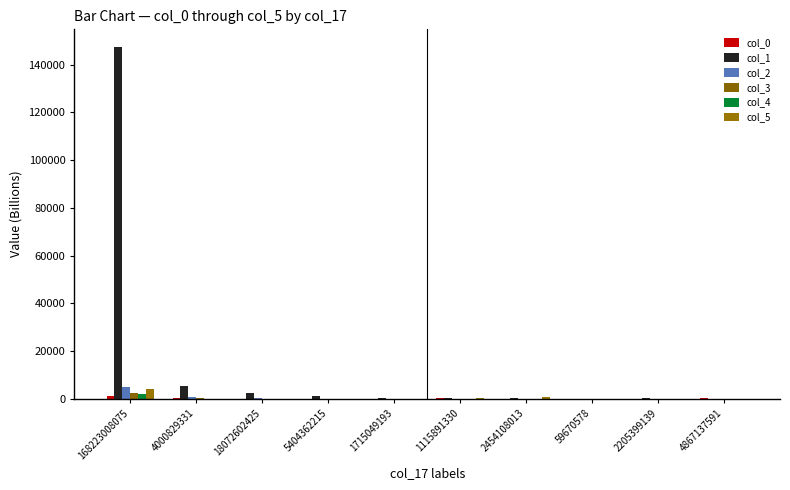

Read the col_0 value at 18072602425.

83.8